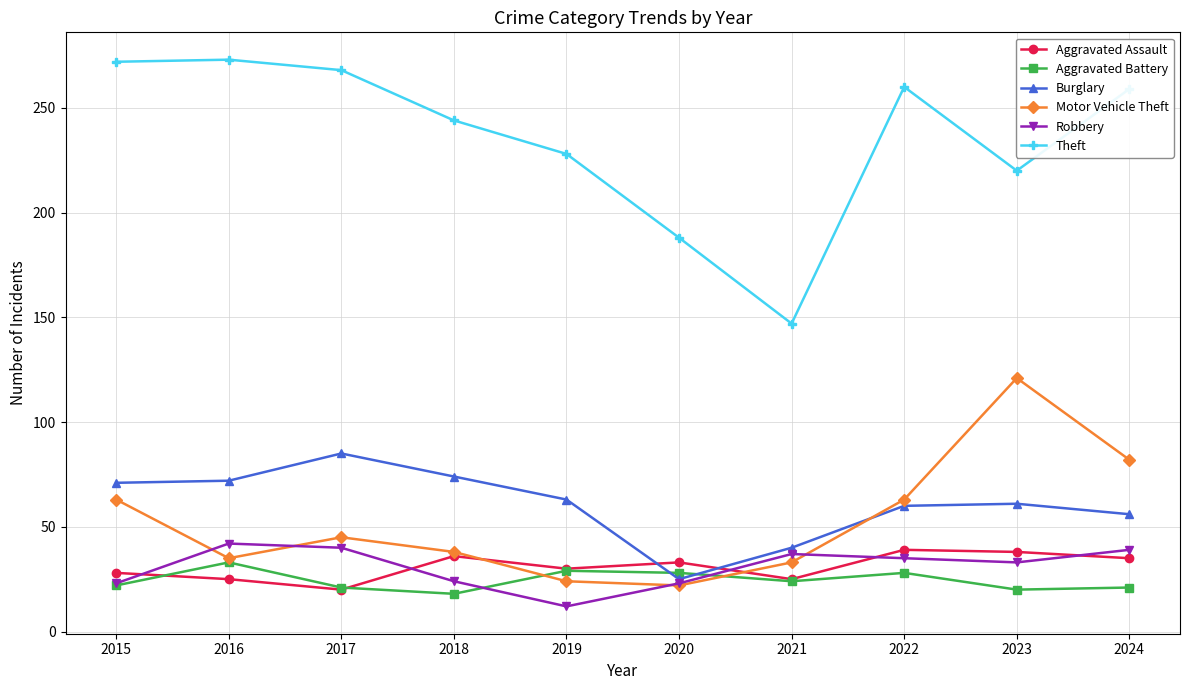

How many lines are shown in the chart?

6